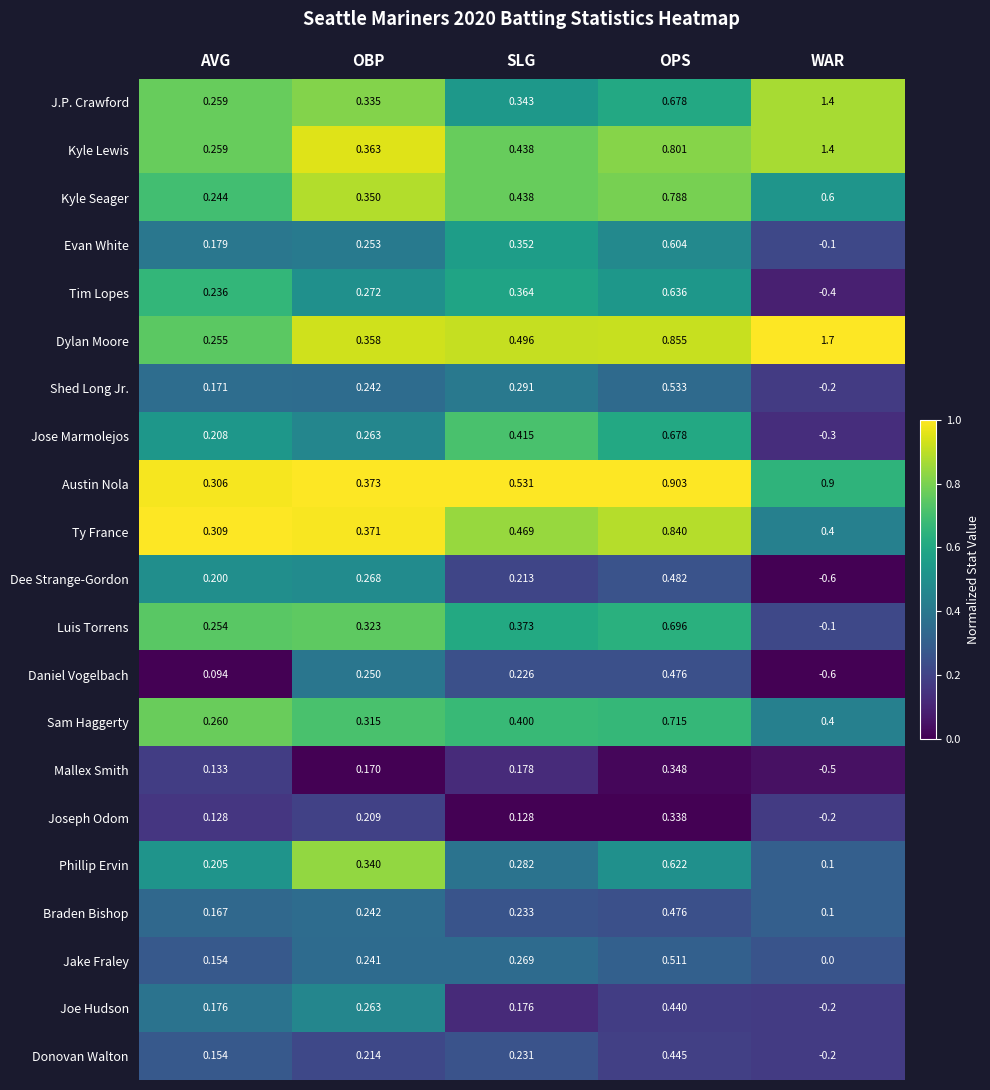

At which label is Ty France closest to 0?

AVG